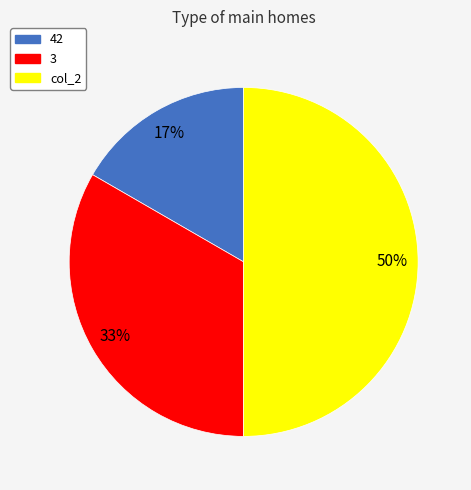

What is the largest slice in the pie chart?

col_2